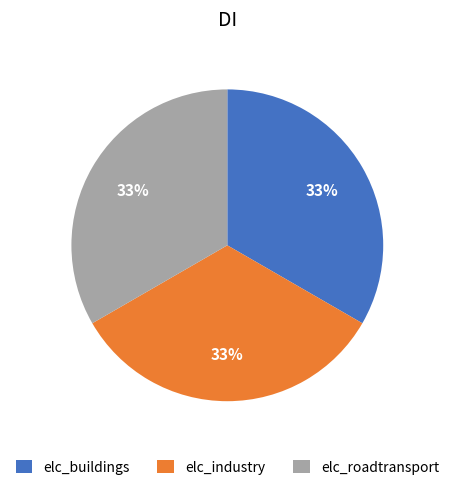

How many segments does this pie chart have?

3